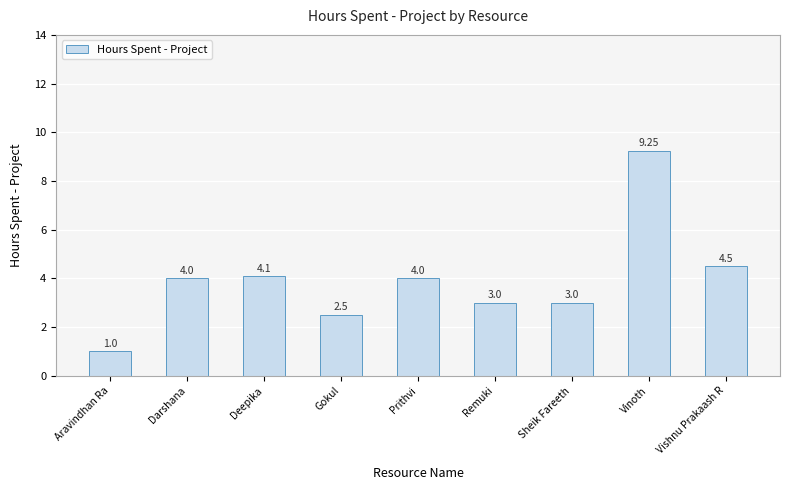

What is the average value?

3.9